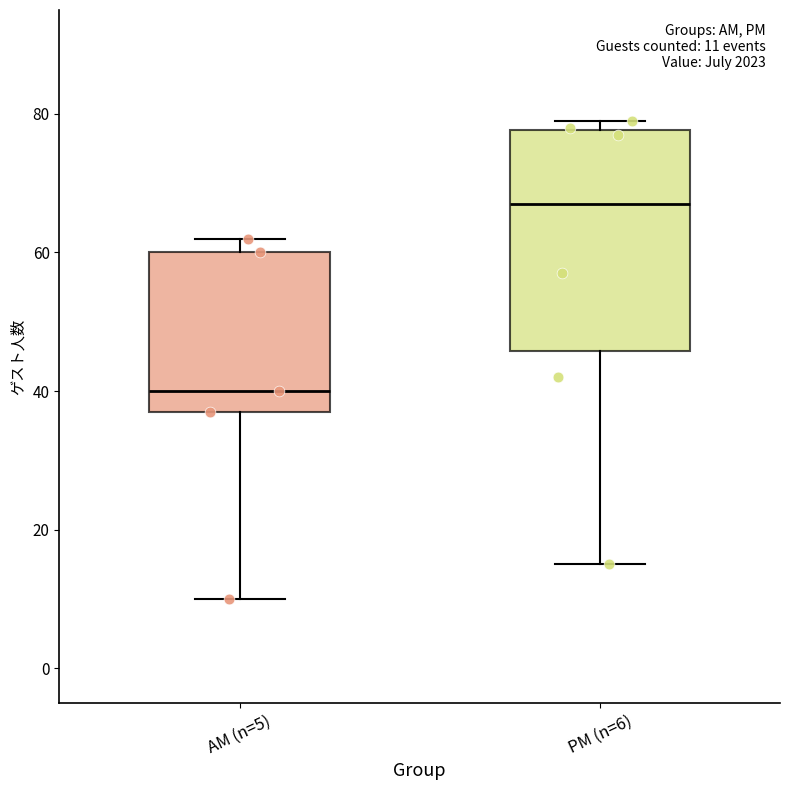

Comparing the boxes themselves (not the whiskers), which one is the tallest?

PM (n=6)